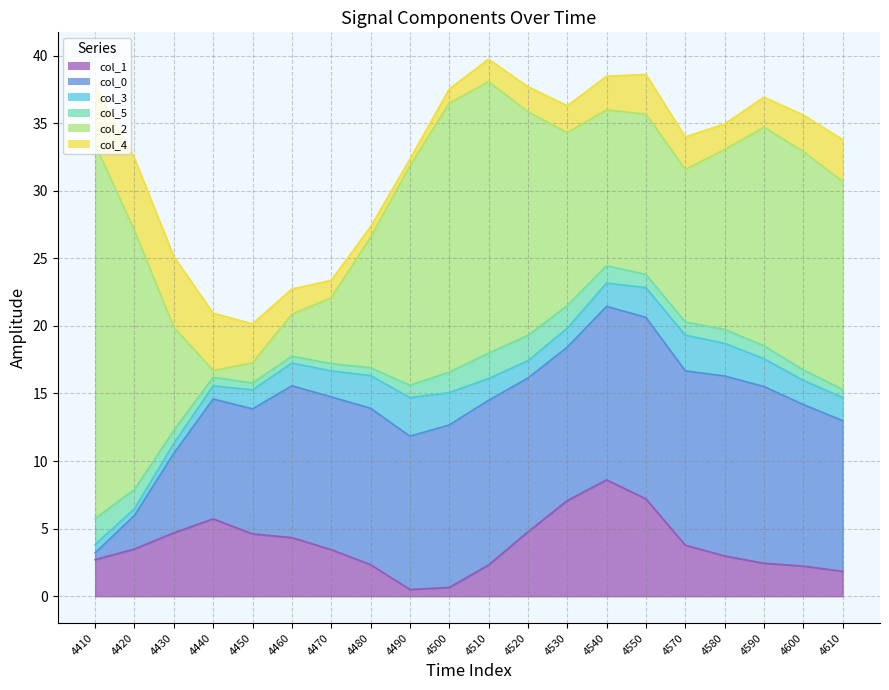

Is it true that col_2 equals 2.3 at 4610?

False